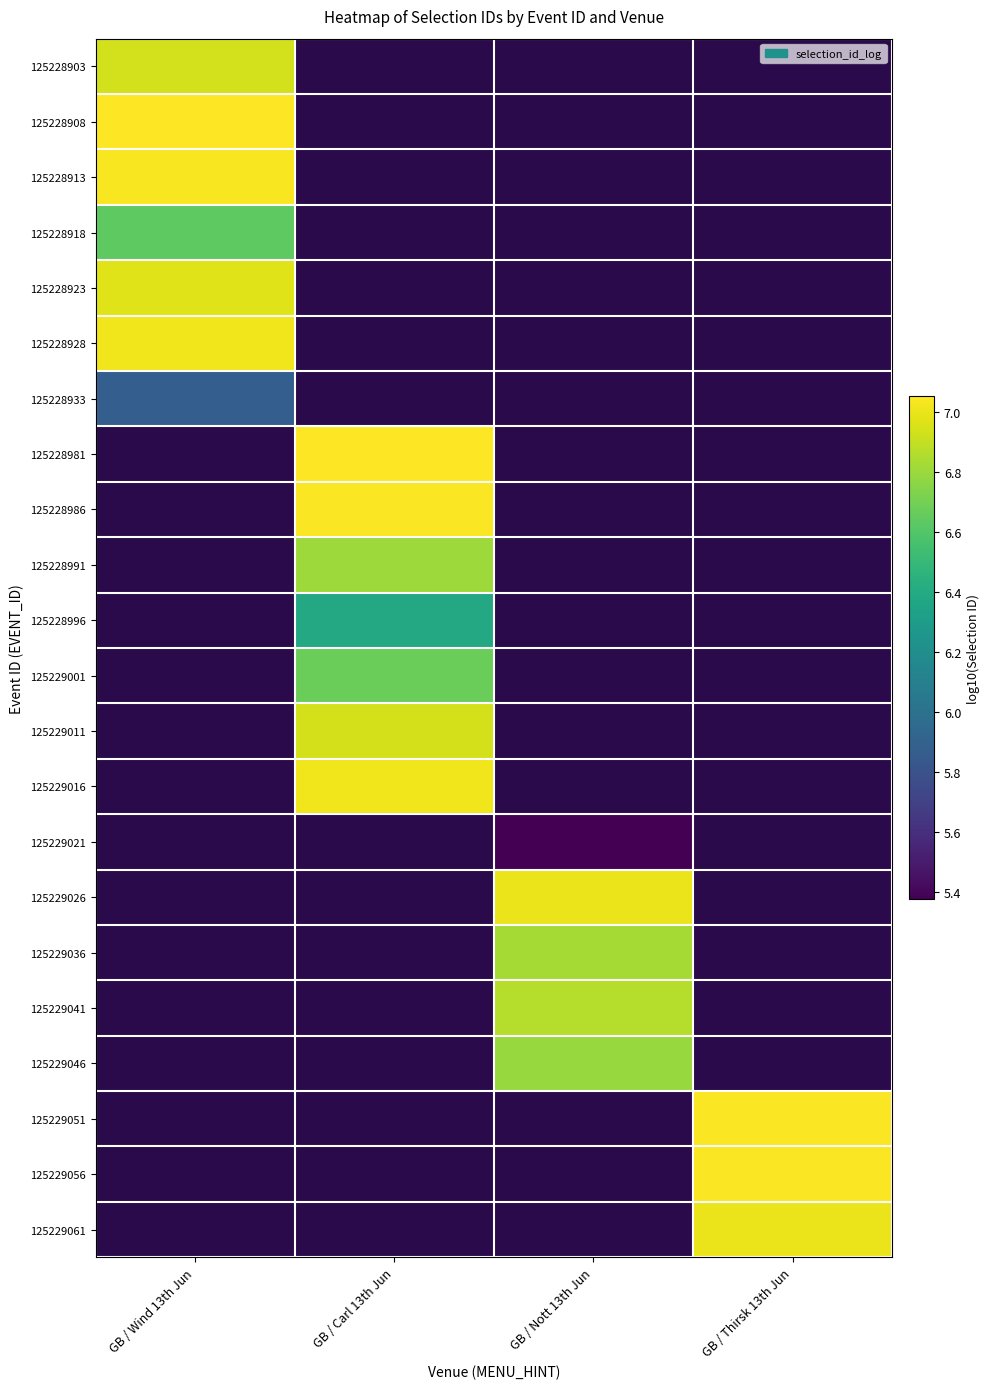

Read the 125229026 value at GB / Nott 13th Jun.

7.0